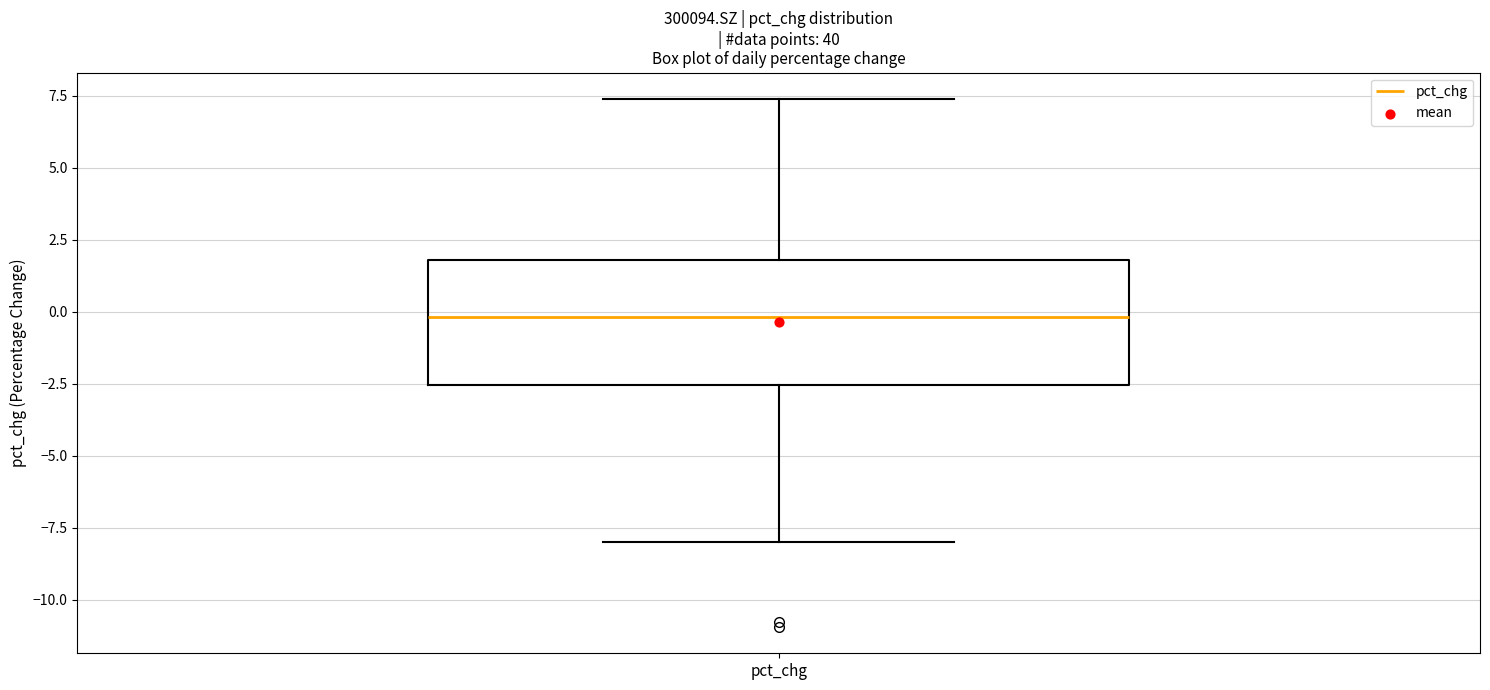

Transcribe this box plot: give where the median line is, the range the box spans, and where the two whiskers end, as read against the y-axis. The values are not printed on the chart, so give them approximately, as read against the axis.

median 0.0, box -2.5 to 2.0, whiskers -8.0 to 7.5